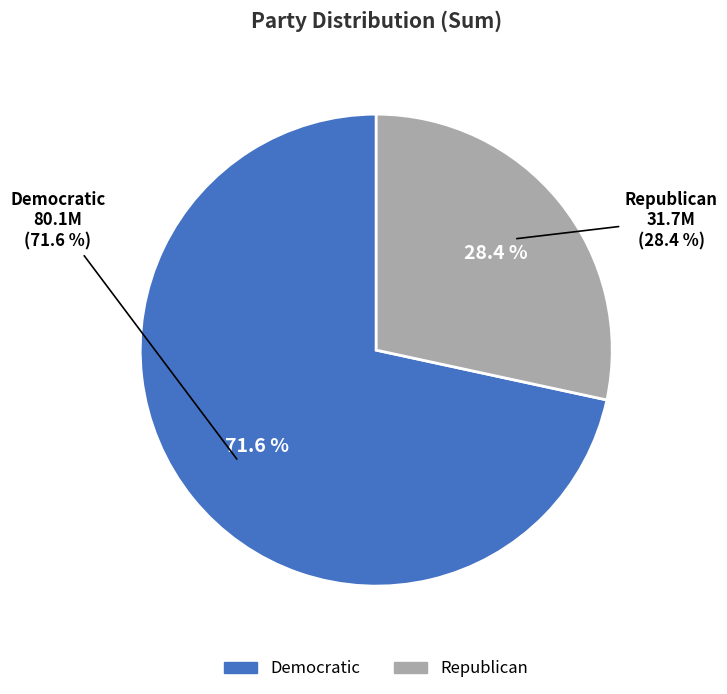

Which slice is the smallest?

Republican